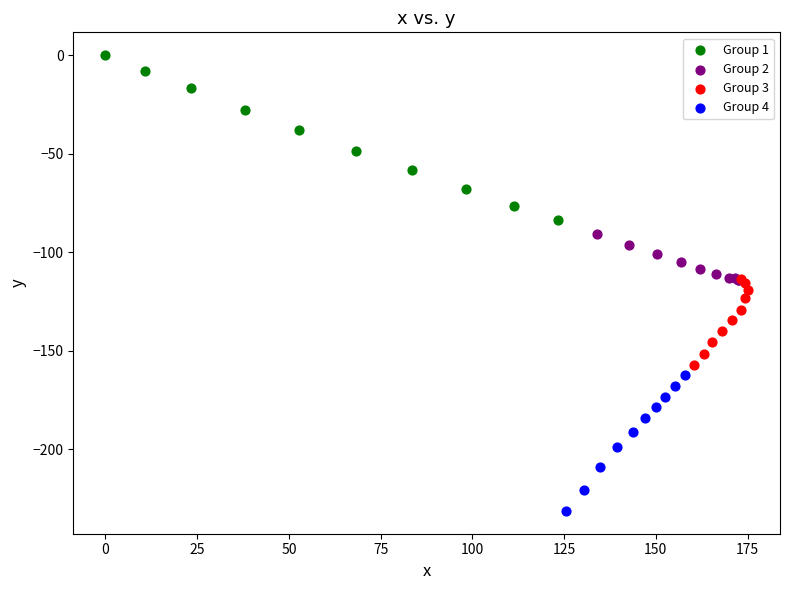

Which series has the largest Y range (max minus min)?

Group 1